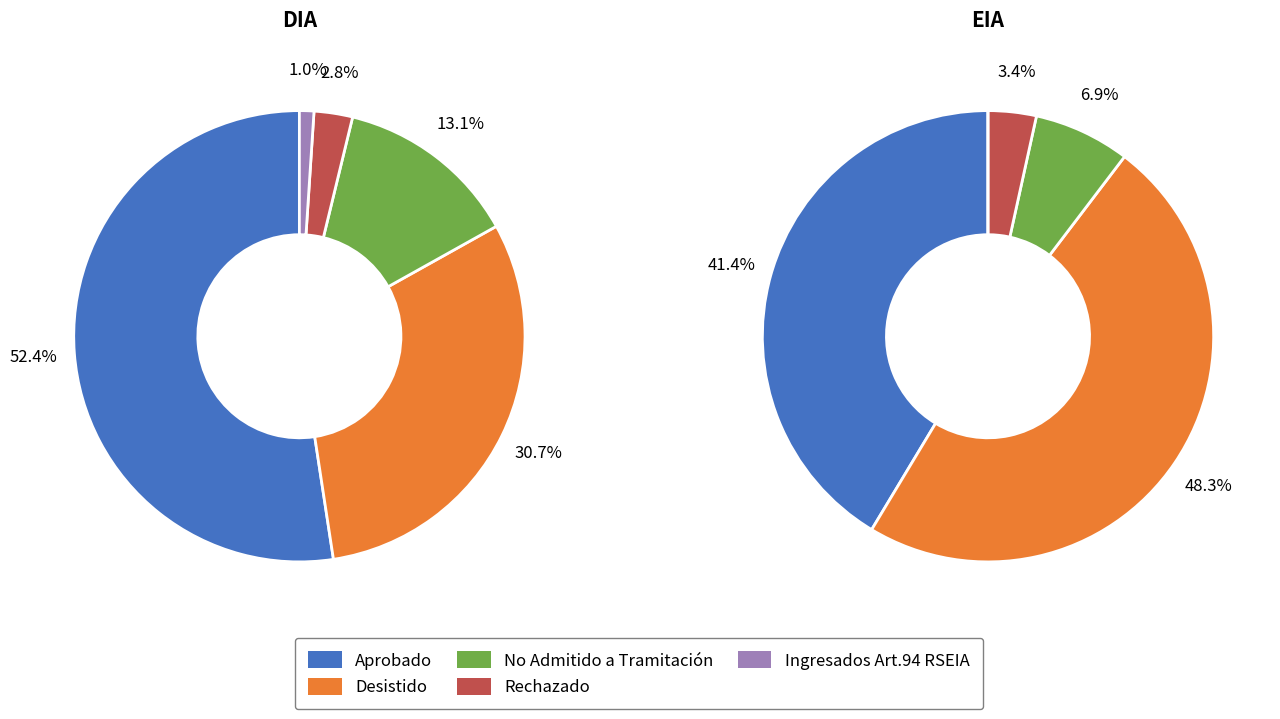

Is there a majority slice in this chart?

Yes